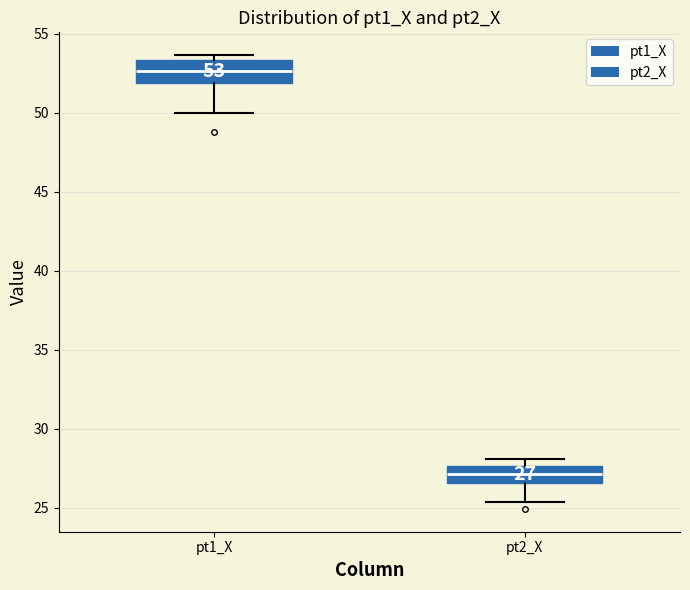

Which box's median line is the highest?

pt1_X